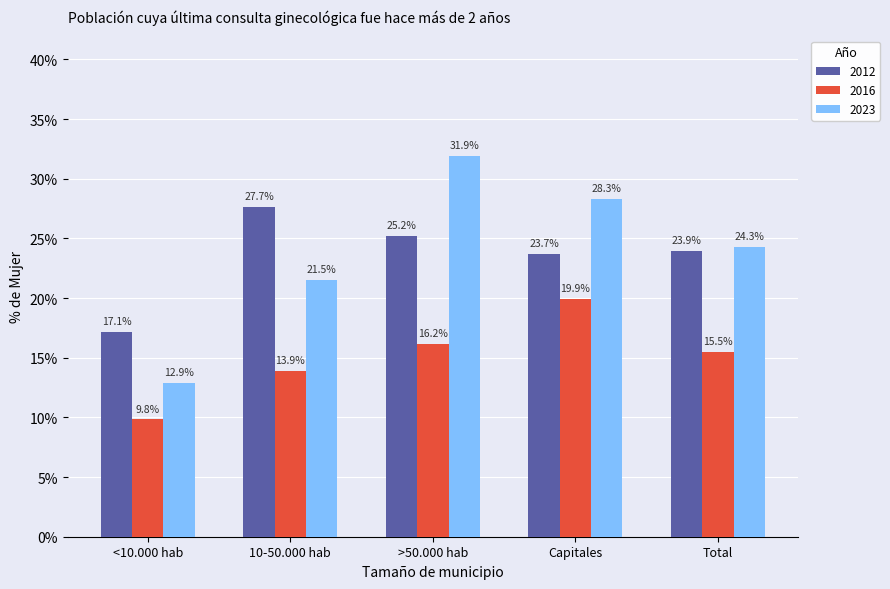

The value of 2012 at Total is 0.3. True or false?

False